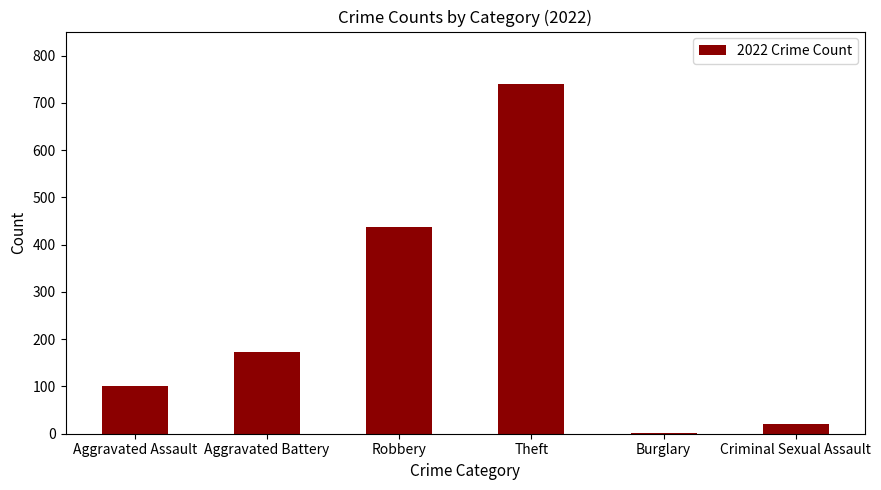

Which has a higher value, Aggravated Battery or Burglary?

Aggravated Battery